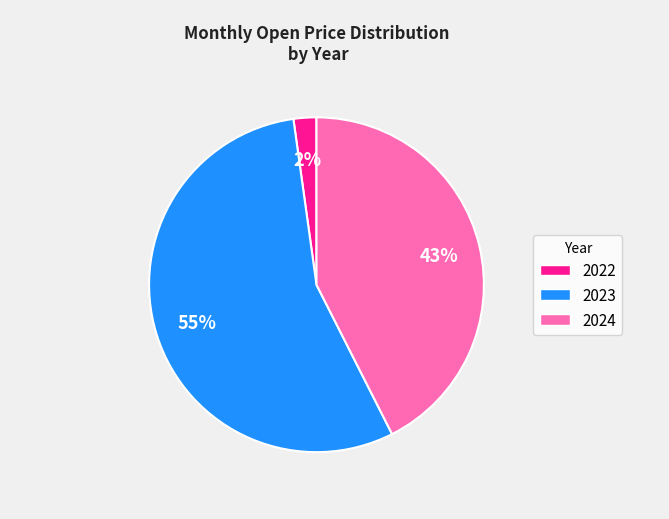

Do 2023 and 2024 together represent more than half of the pie?

Yes